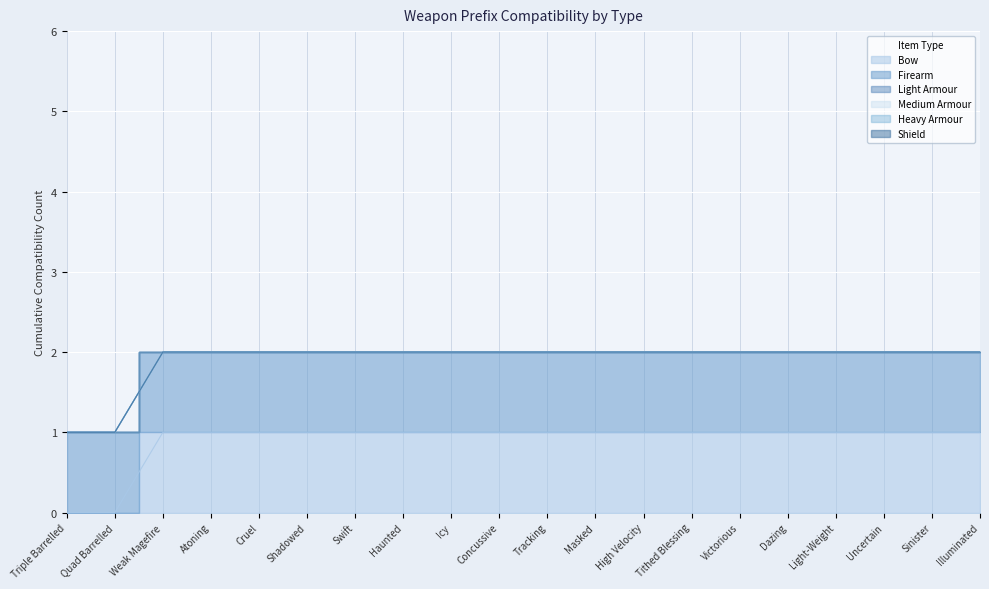

The value of Shield at Illuminated is 0. True or false?

True